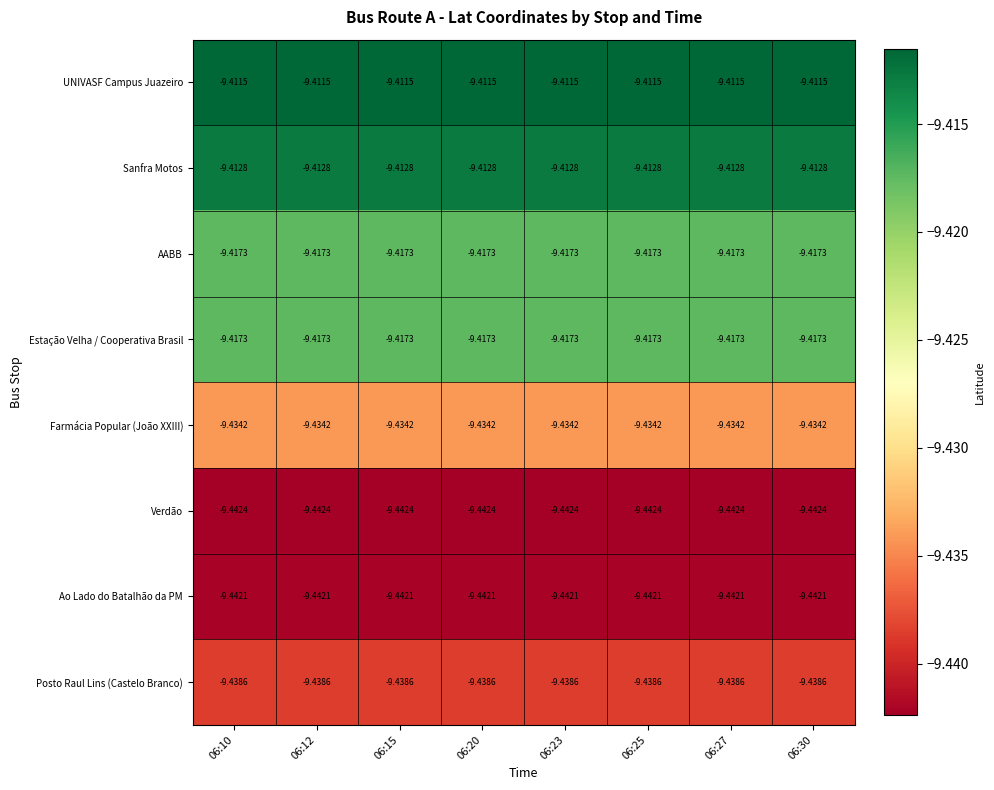

Reading left to right, transcribe all the data shown in this chart.

UNIVASF Campus Juazeiro: 06:10=-9.4	06:12=-9.4	06:15=-9.4	06:20=-9.4	06:23=-9.4	06:25=-9.4	06:27=-9.4	06:30=-9.4
Sanfra Motos: 06:10=-9.4	06:12=-9.4	06:15=-9.4	06:20=-9.4	06:23=-9.4	06:25=-9.4	06:27=-9.4	06:30=-9.4
AABB: 06:10=-9.4	06:12=-9.4	06:15=-9.4	06:20=-9.4	06:23=-9.4	06:25=-9.4	06:27=-9.4	06:30=-9.4
Estação Velha / Cooperativa Brasil: 06:10=-9.4	06:12=-9.4	06:15=-9.4	06:20=-9.4	06:23=-9.4	06:25=-9.4	06:27=-9.4	06:30=-9.4
Farmácia Popular (João XXIII): 06:10=-9.4	06:12=-9.4	06:15=-9.4	06:20=-9.4	06:23=-9.4	06:25=-9.4	06:27=-9.4	06:30=-9.4
Verdão: 06:10=-9.4	06:12=-9.4	06:15=-9.4	06:20=-9.4	06:23=-9.4	06:25=-9.4	06:27=-9.4	06:30=-9.4
Ao Lado do Batalhão da PM: 06:10=-9.4	06:12=-9.4	06:15=-9.4	06:20=-9.4	06:23=-9.4	06:25=-9.4	06:27=-9.4	06:30=-9.4
Posto Raul Lins (Castelo Branco): 06:10=-9.4	06:12=-9.4	06:15=-9.4	06:20=-9.4	06:23=-9.4	06:25=-9.4	06:27=-9.4	06:30=-9.4